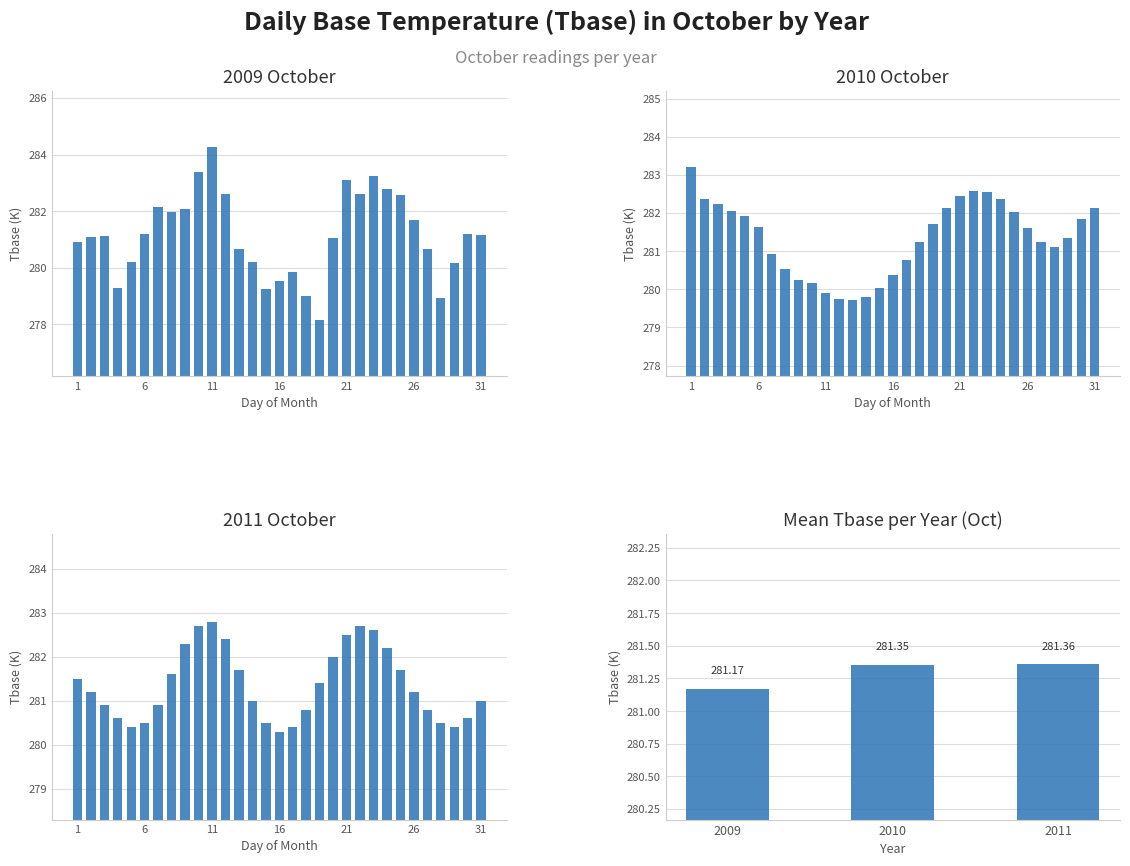

What is the minimum value shown in the chart?

281.2